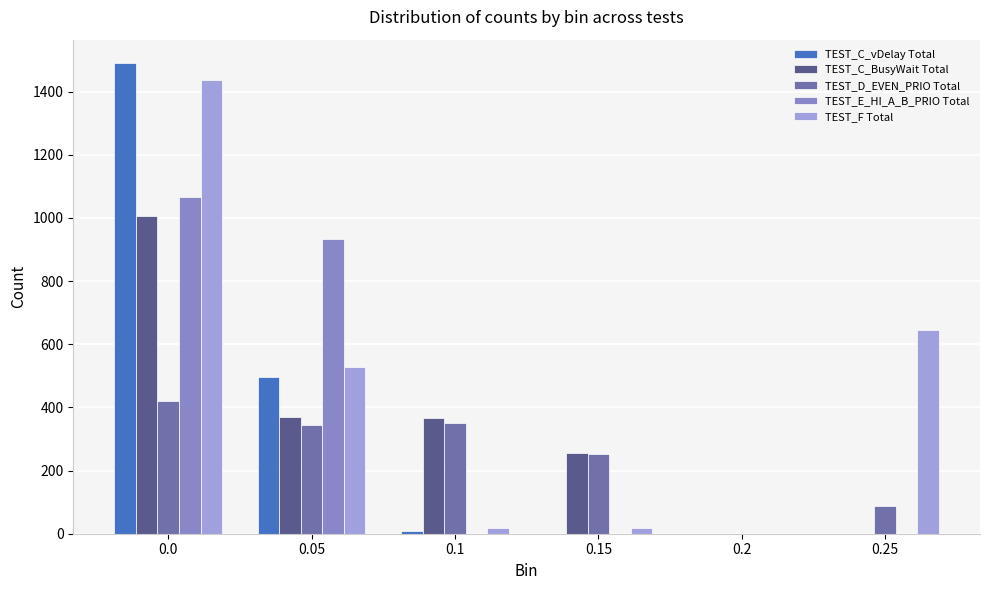

What is the sum of the TEST_C_vDelay Total values at 0.15 and 0.05?

496